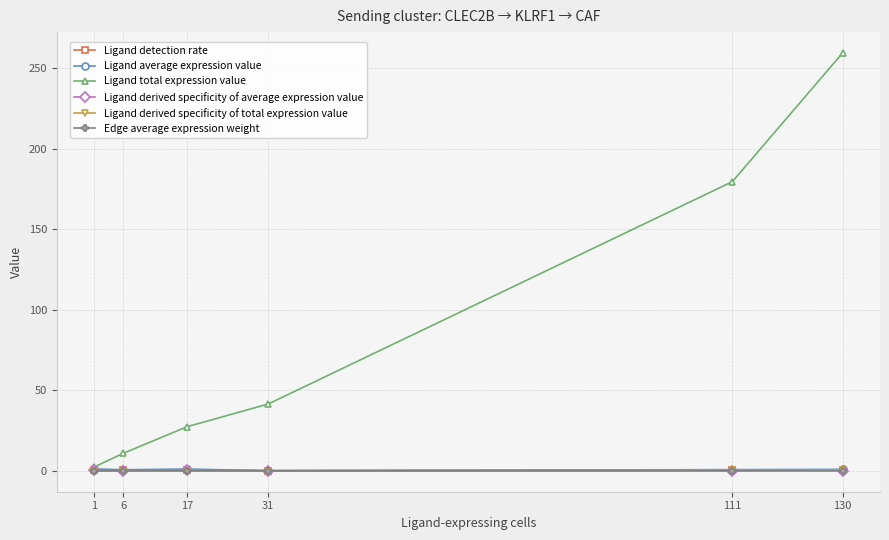

True or false: Ligand total expression value has a value of 141.1 at 130.

False